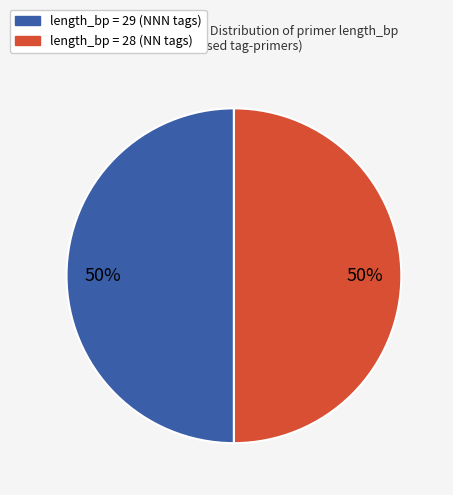

How many segments does this pie chart have?

2